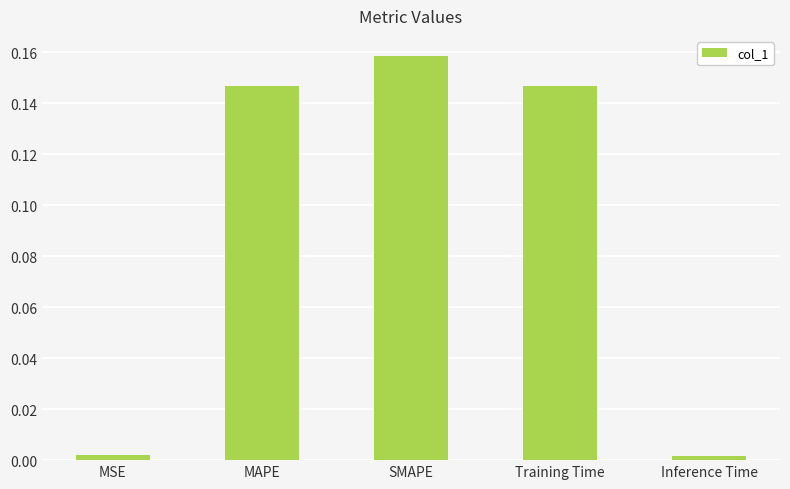

What is the sum of all values?

0.5